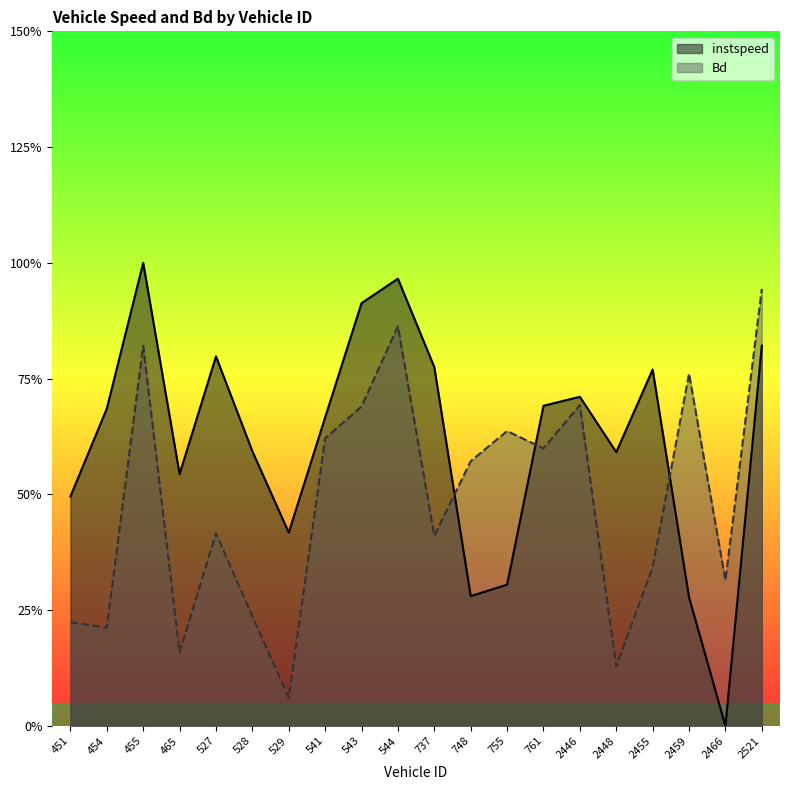

How many lines are shown in the chart?

2